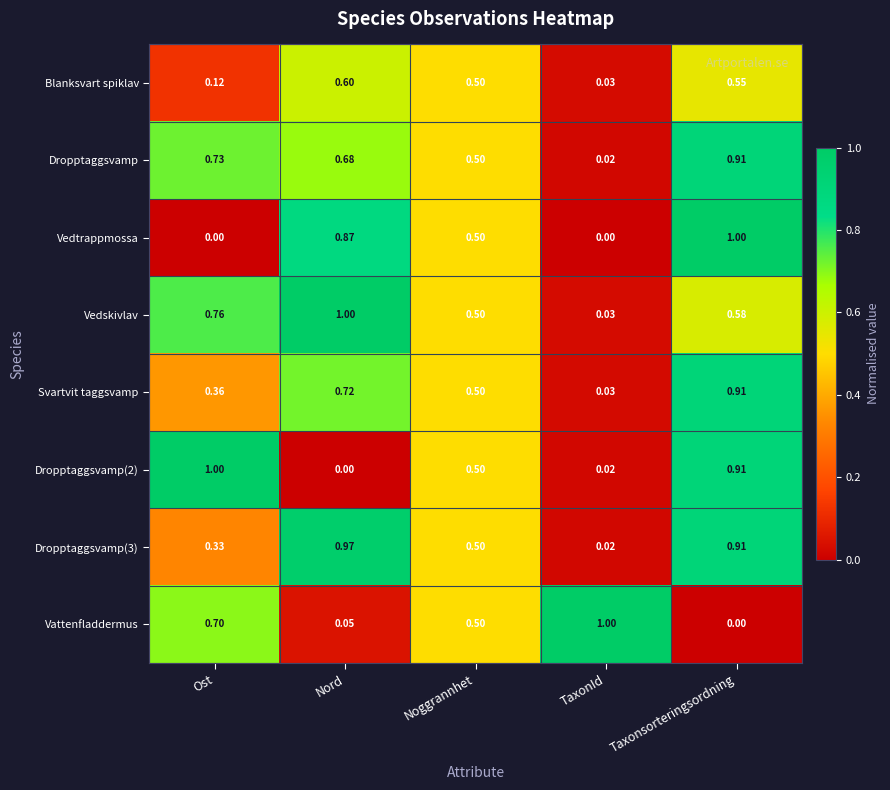

What is the total value across all series at Noggrannhet?

4.0